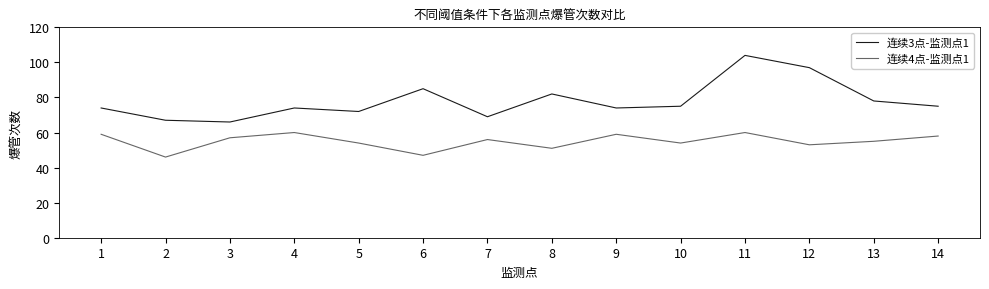

How many distinct data groups are displayed?

2